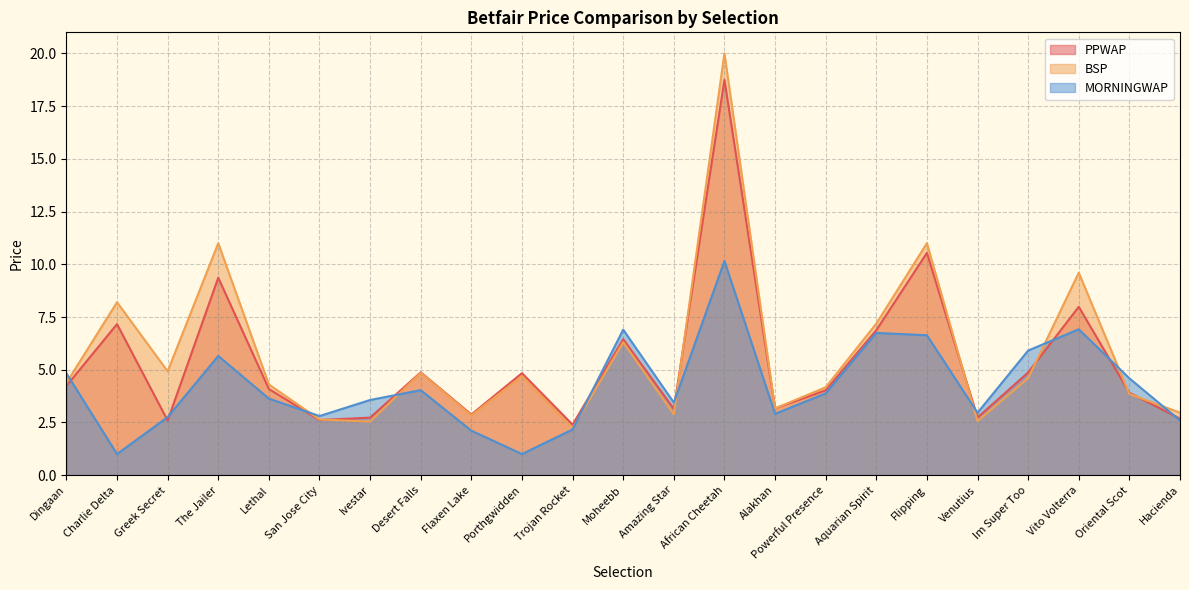

At which label is PPWAP closest to 10?

Flipping